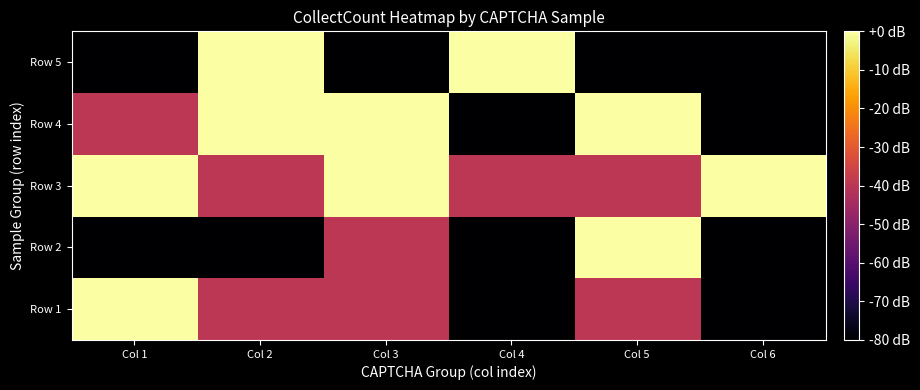

Rank the series by their maximum value, from lowest to highest.

Row 1, Row 2, Row 3, Row 4, Row 5